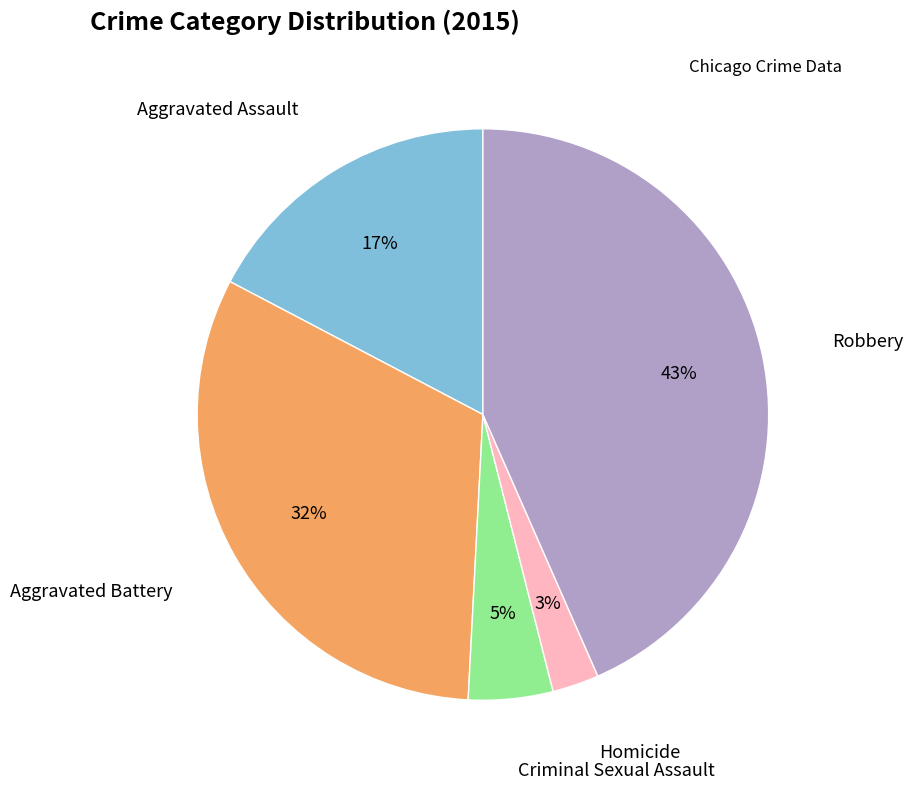

Is there a majority slice in this chart?

No